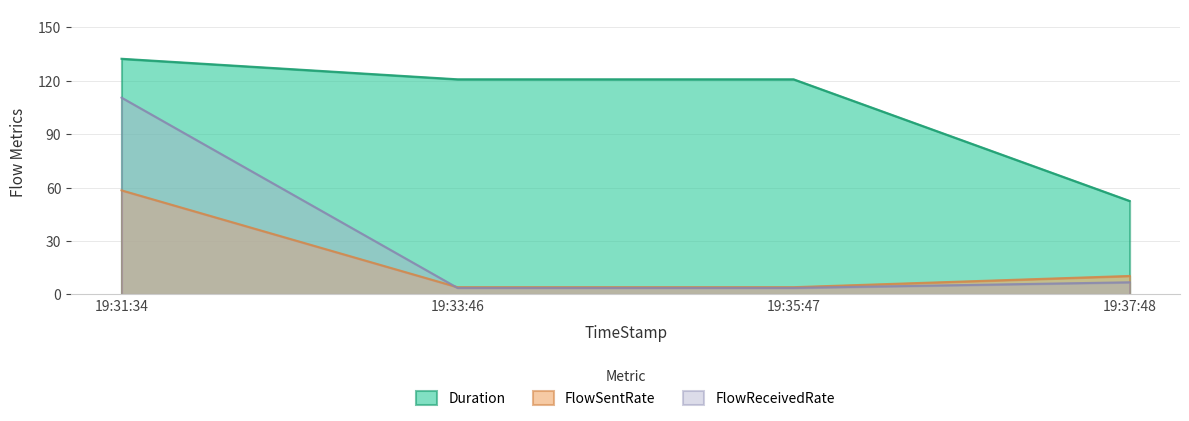

How many values in the Duration series are below 120?

1